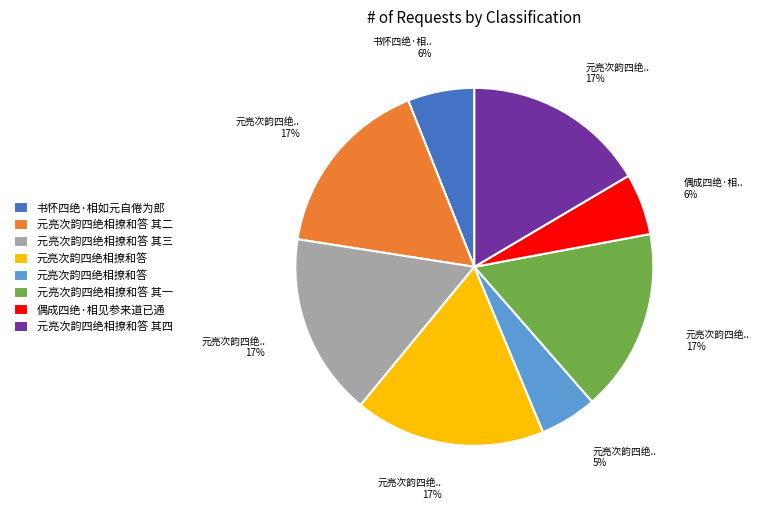

Does any single category account for the majority?

No